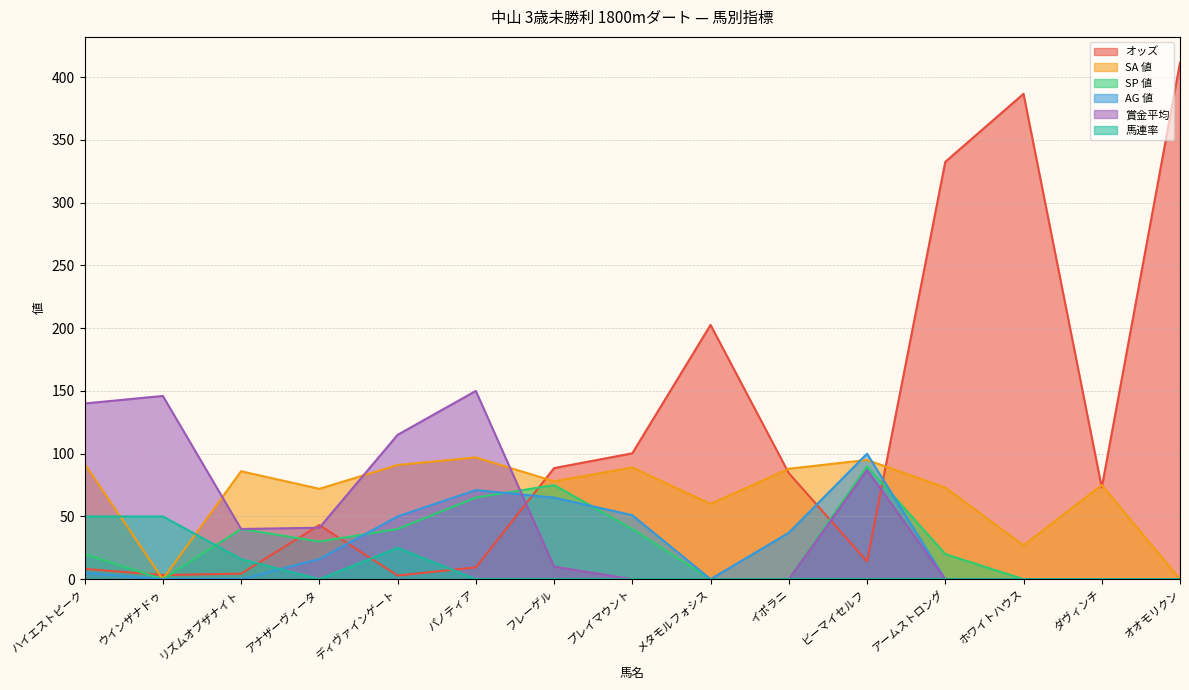

How many lines are shown in the chart?

6